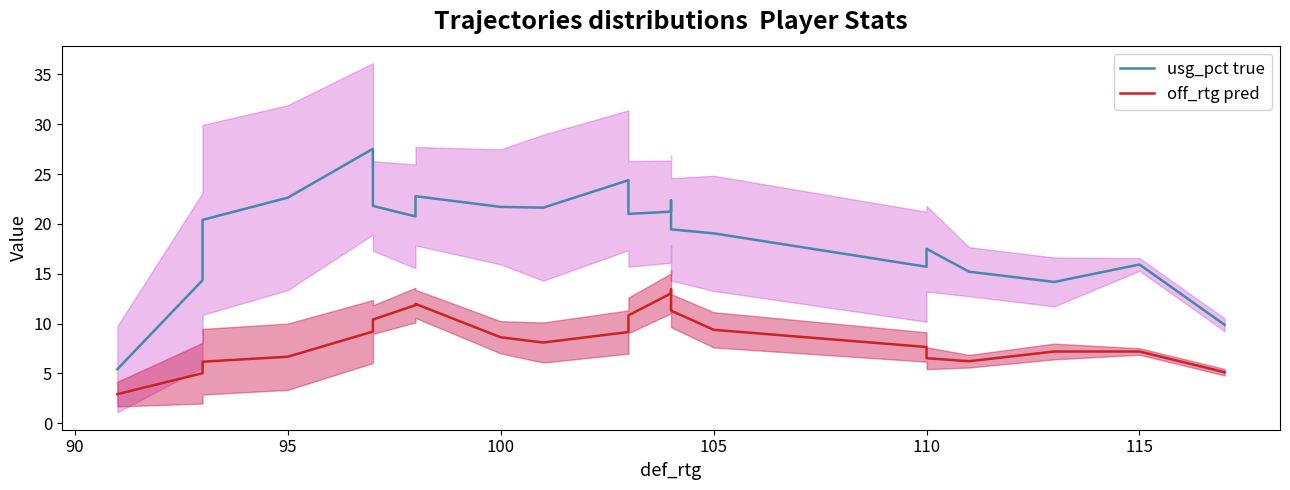

Is it true that usg_pct true equals 17.5 at 110?

True